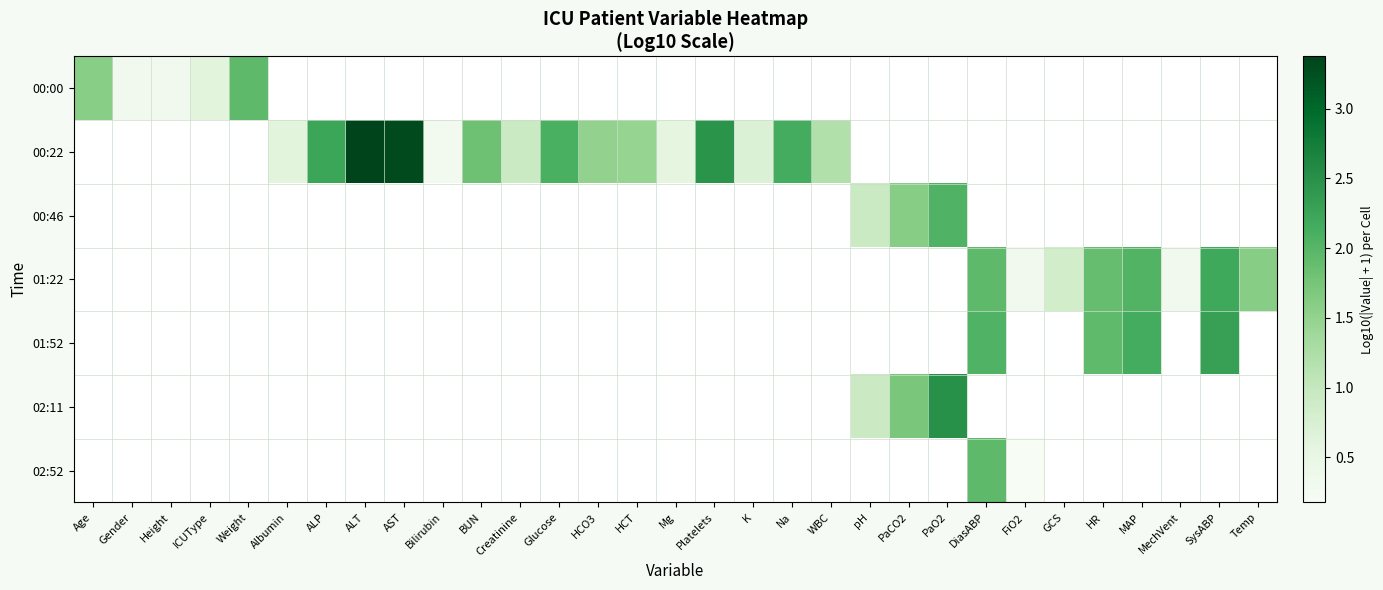

How many distinct data groups are displayed?

7